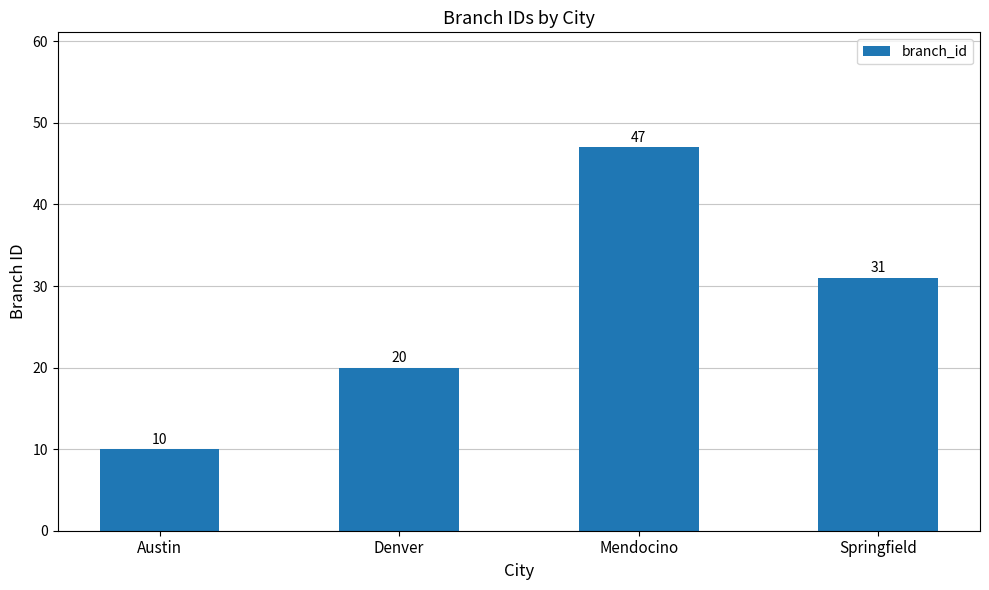

List the labels in order of value, largest first.

Mendocino, Springfield, Denver, Austin